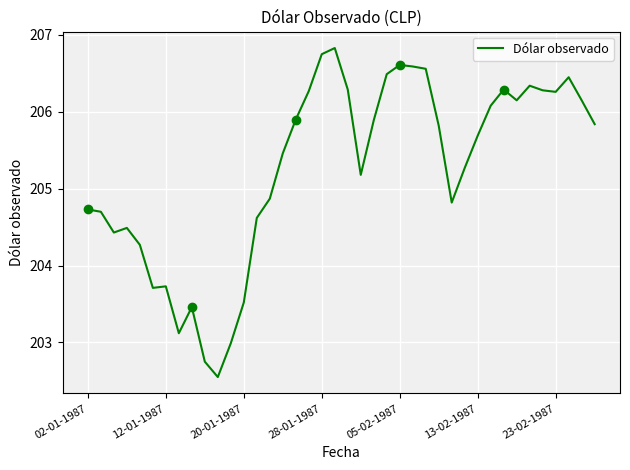

How many values are below 205?

16